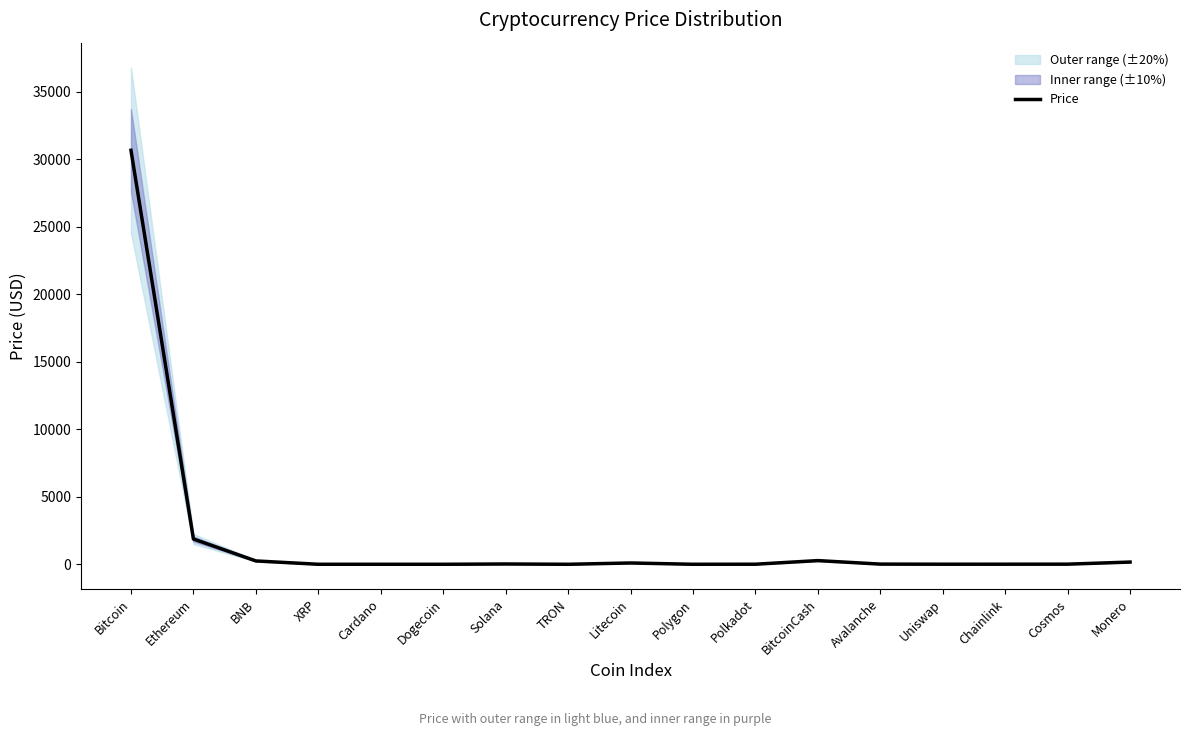

Reading left to right, list all the values displayed in this chart.

Bitcoin=30652.5	Ethereum=1873.1	BNB=248.2	XRP=0.5	Cardano=0.3	Dogecoin=0.1	Solana=22.1	TRON=0.1	Litecoin=96.6	Polygon=0.7	Polkadot=5.2	BitcoinCash=273.3	Avalanche=13.3	Uniswap=5.3	Chainlink=6.2	Cosmos=9.2	Monero=164.2